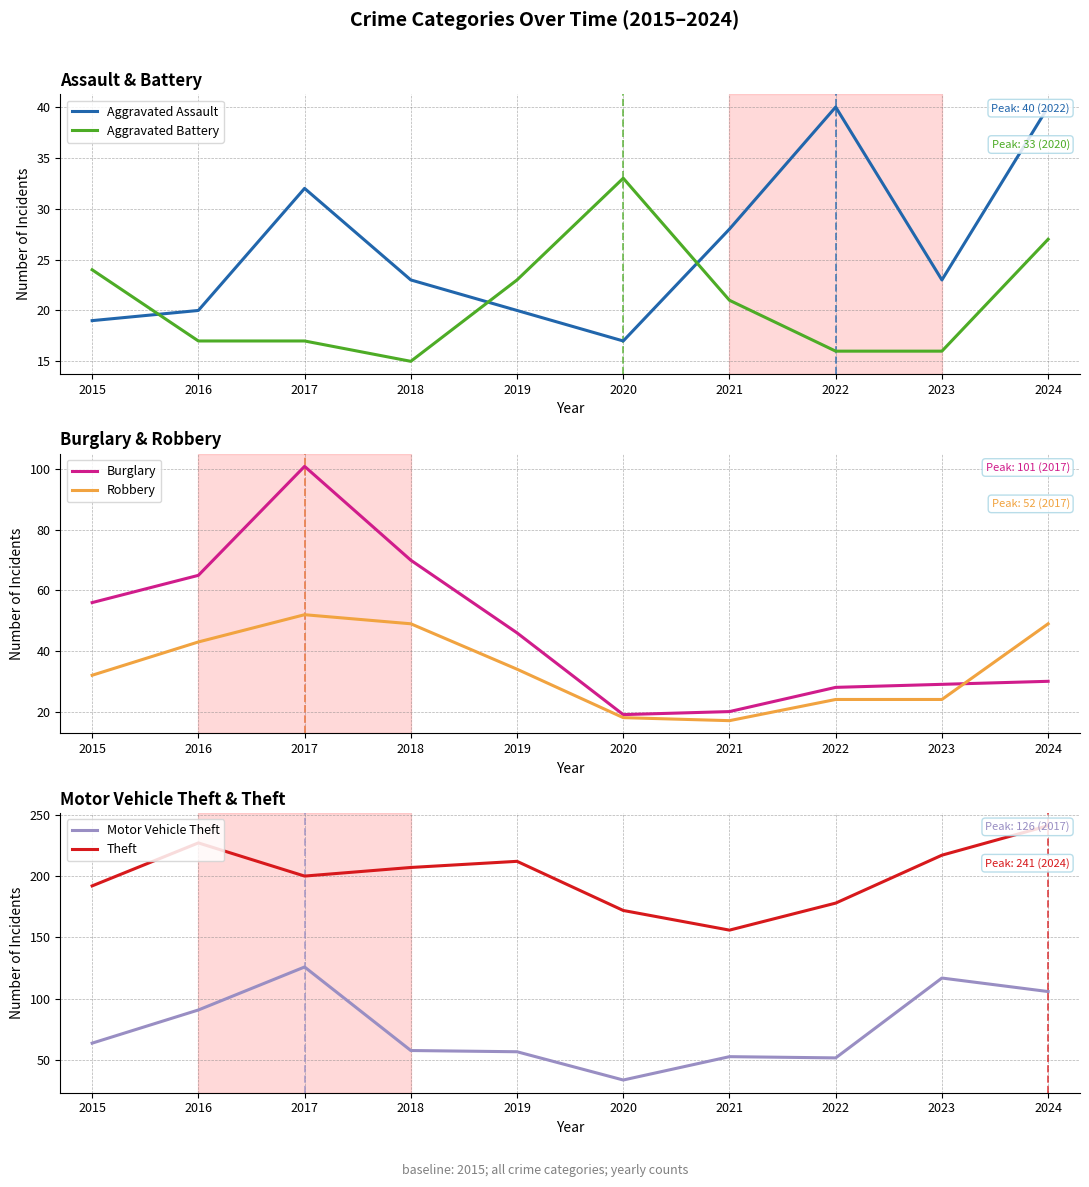

How many times do Robbery and Aggravated Battery cross each other?

2